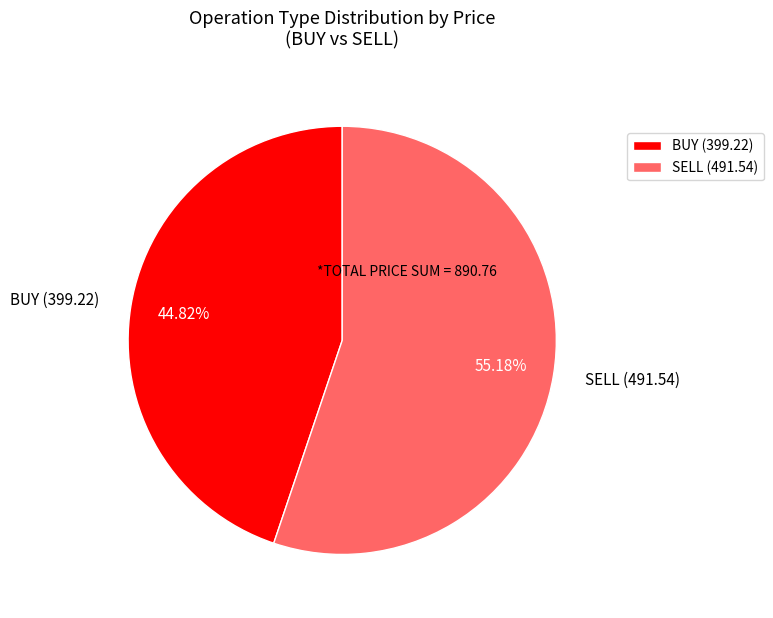

Which category has the biggest portion of the pie?

SELL (491.54)